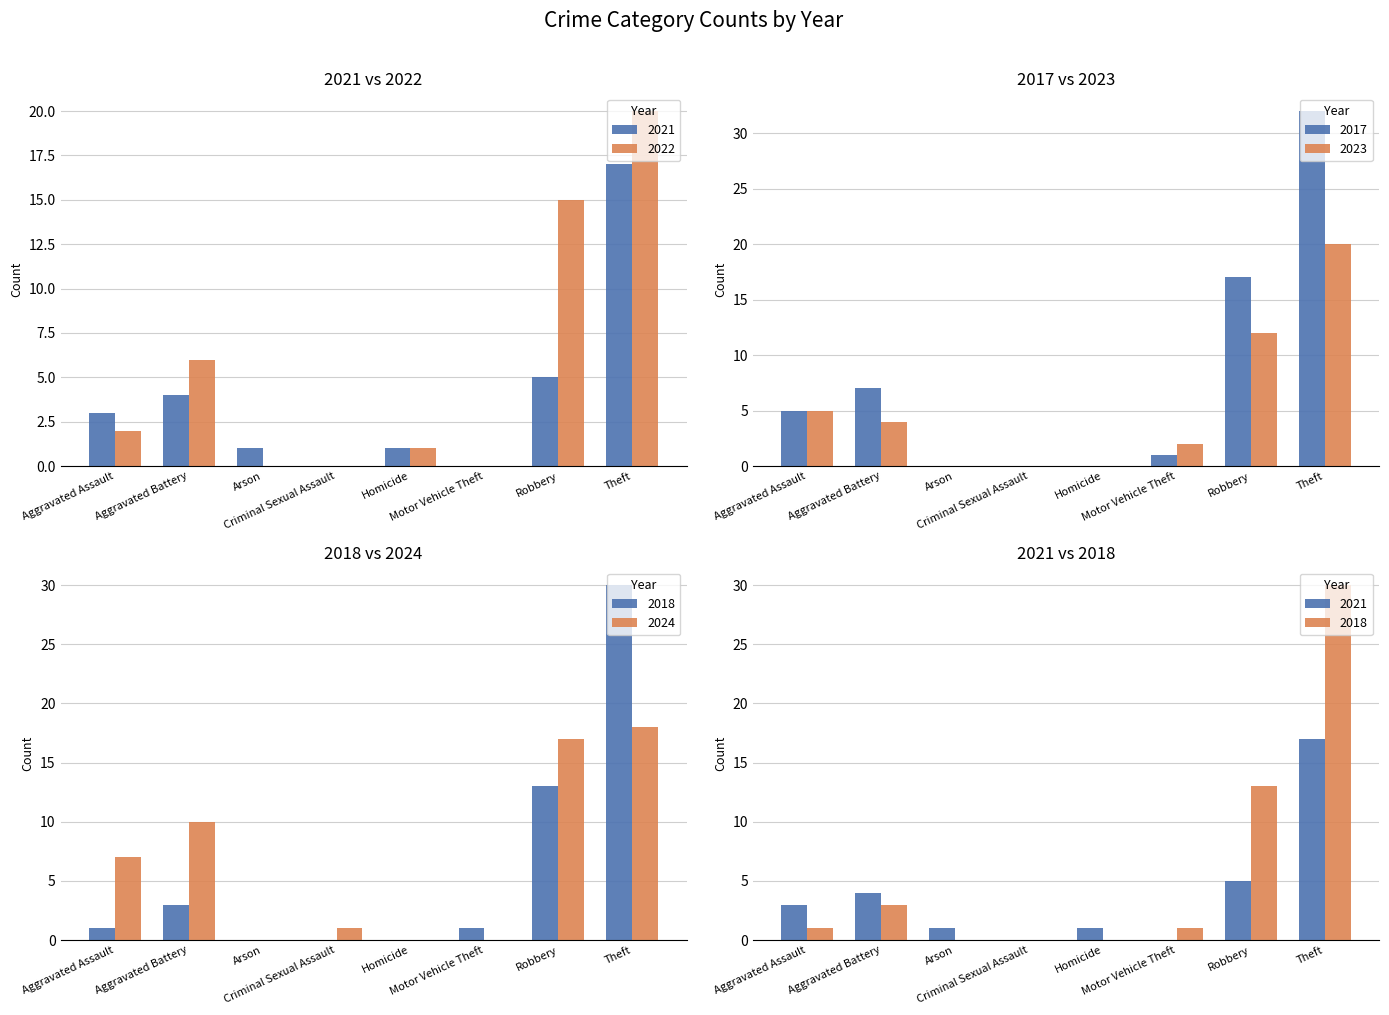

What is the highest value of the 2022 series?

20